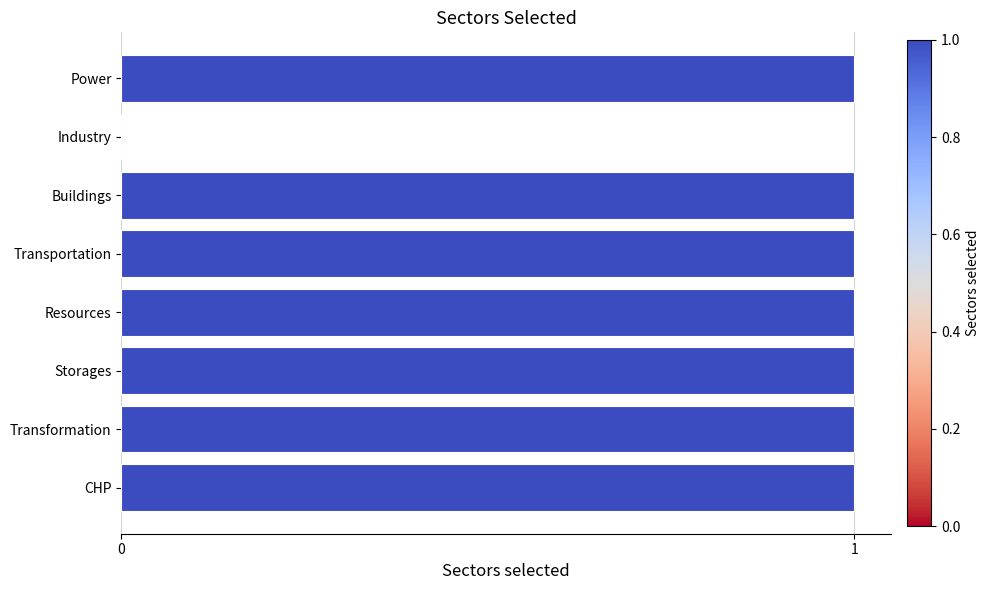

Approximately how many times larger is the value at Resources compared to Buildings?

1.0